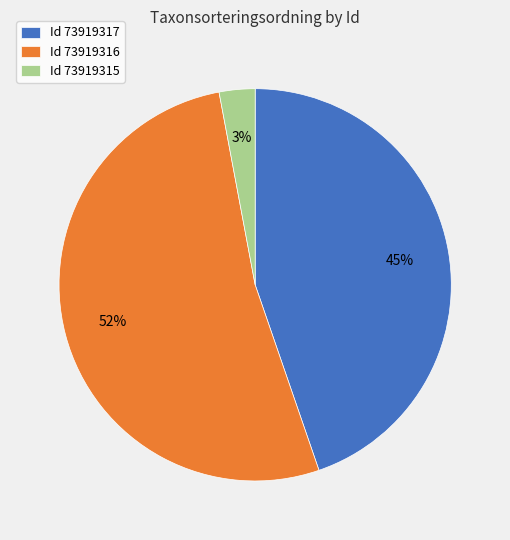

True or false: Id 73919315 accounts for 3% of the total.

True